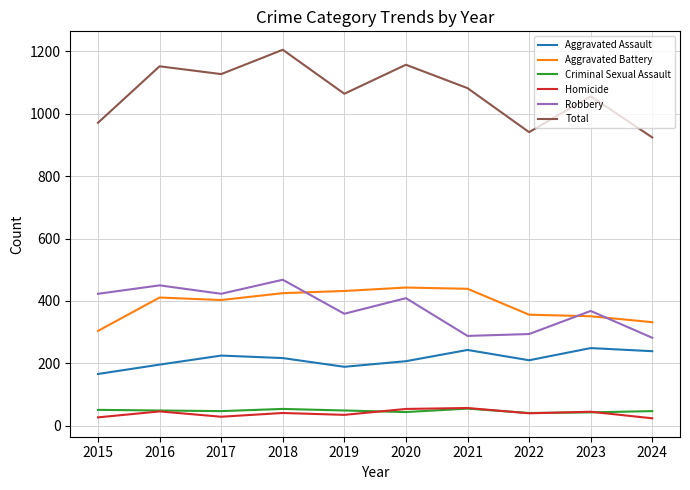

The value of Total at 2017 is 726. True or false?

False